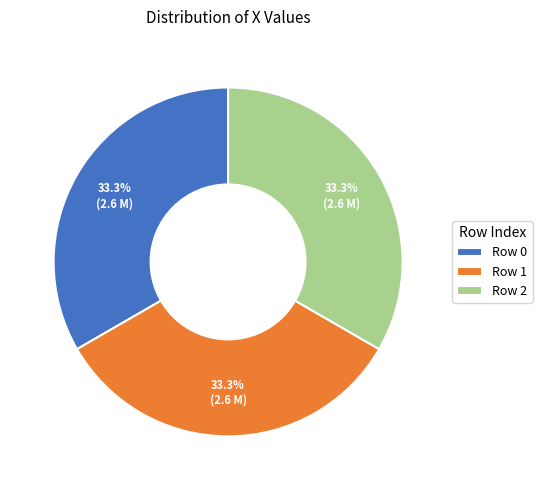

Is Row 1 the majority of the pie?

No